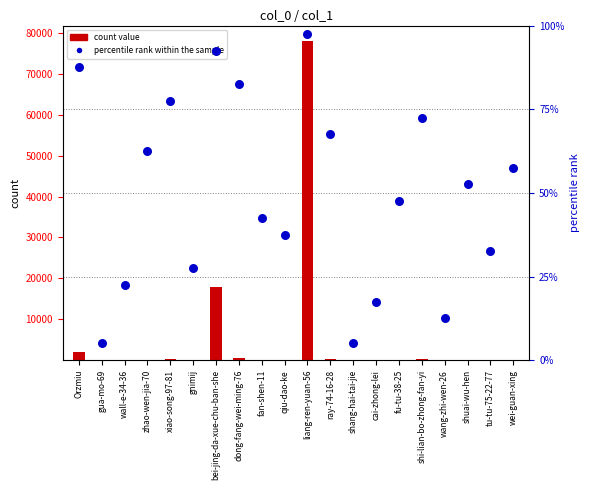

Which series contains the lowest Y value?

count value